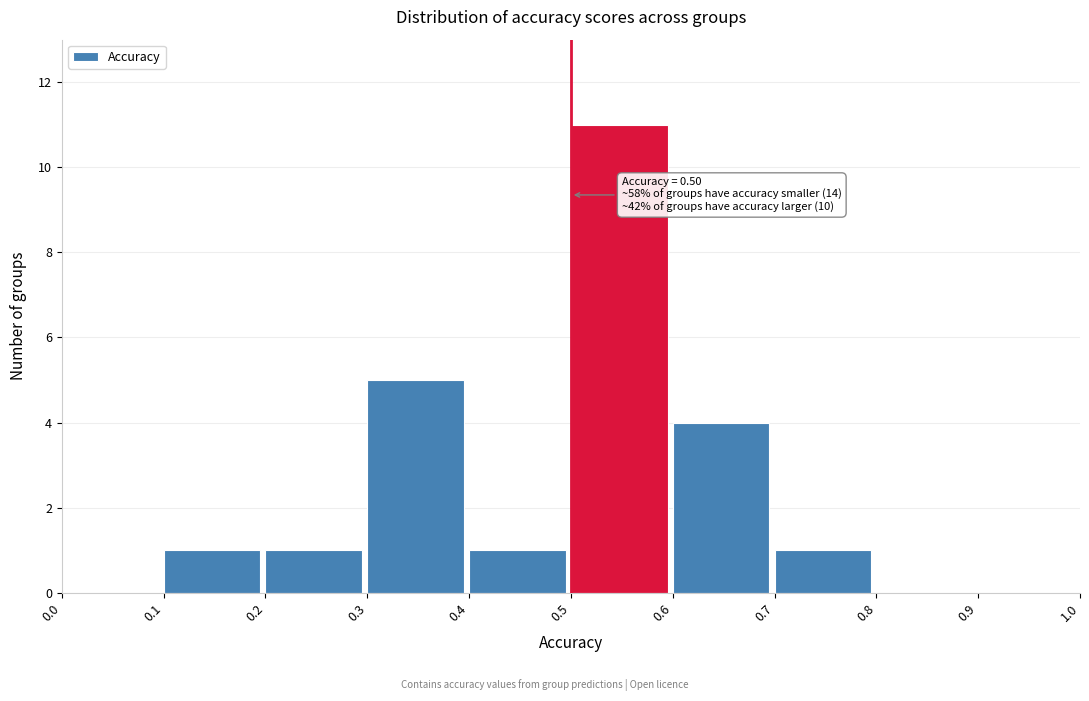

Which range on the x-axis has the tallest bar?

0.5 to 0.6